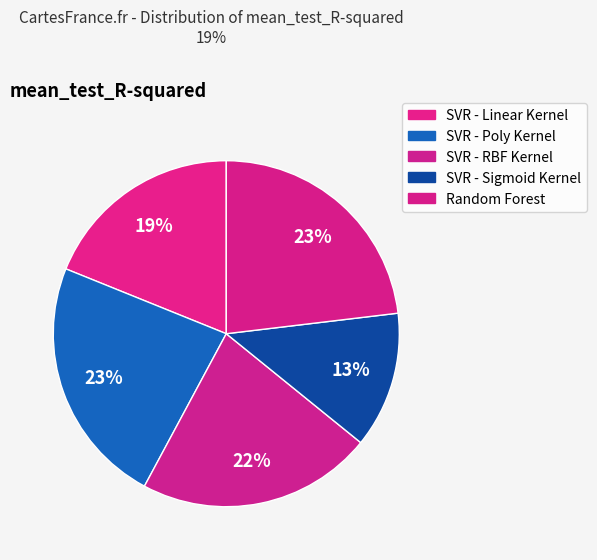

To the nearest percent, what is the average slice percentage?

20%